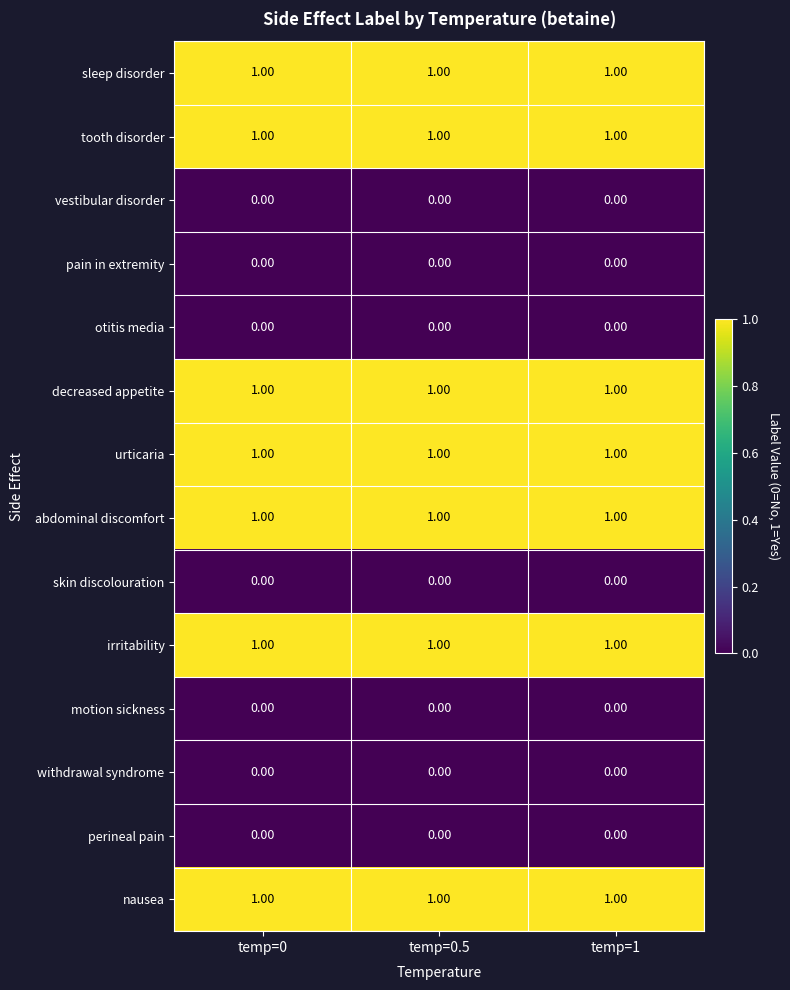

At how many categories does at least one series exceed 0?

3